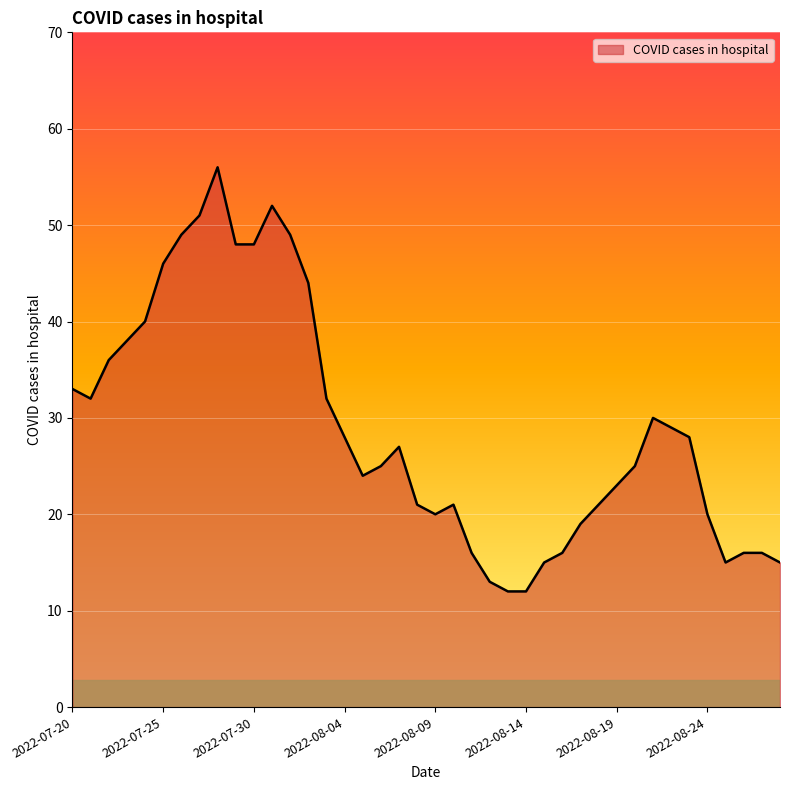

What is the maximum value shown in the chart?

56